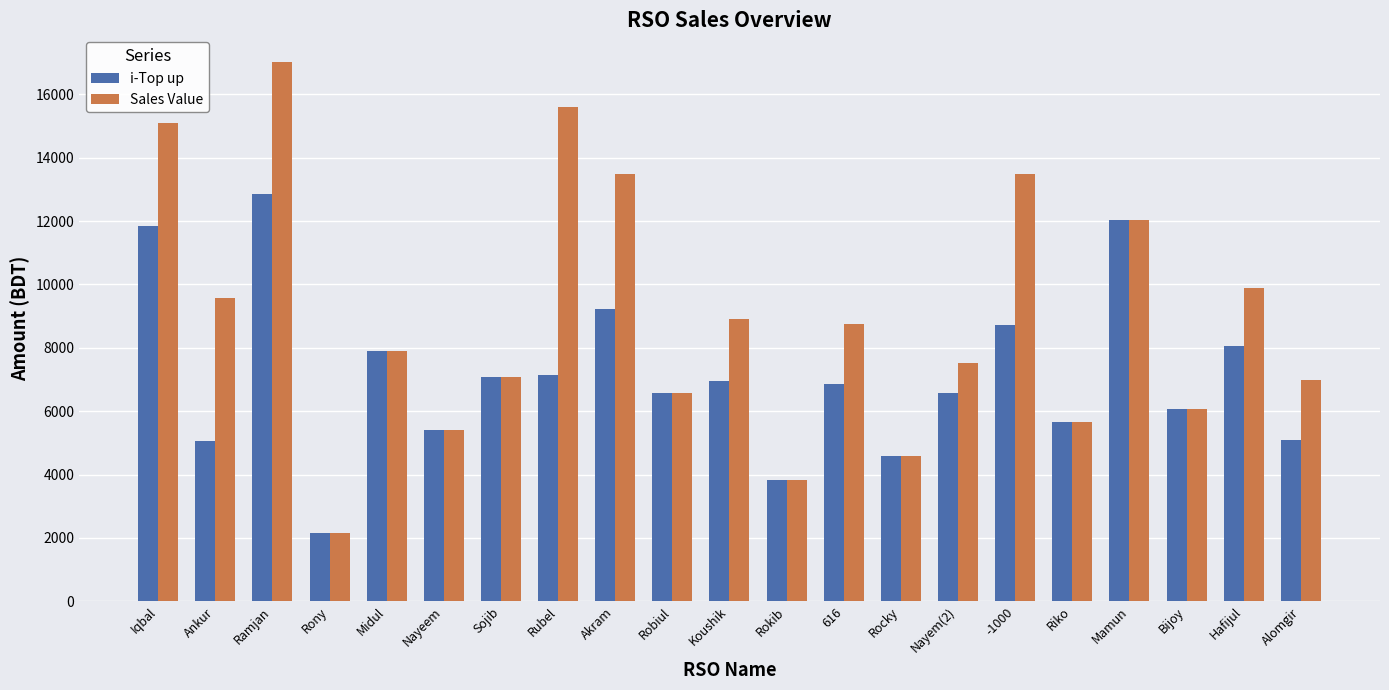

At which category is the sum across all series the highest?

Ramjan